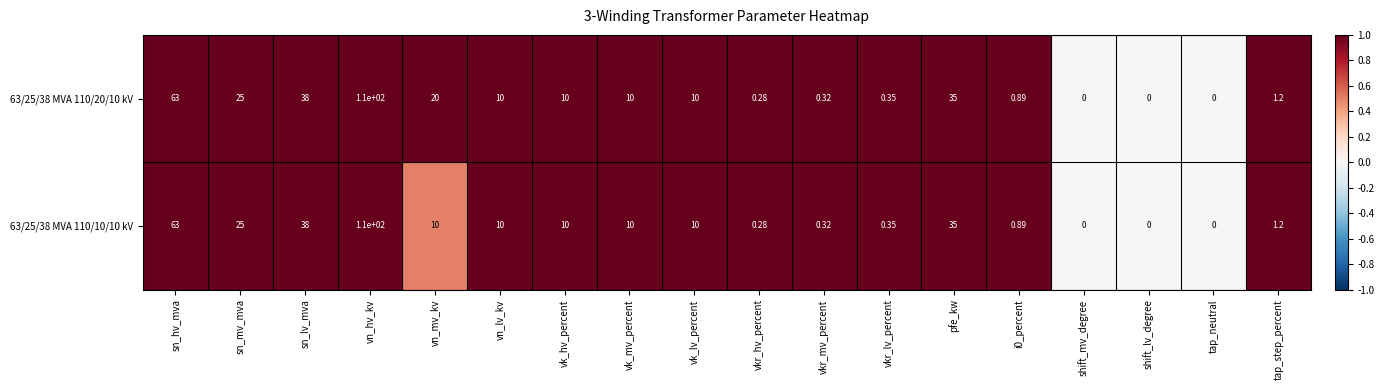

How many data points in 63/25/38 MVA 110/20/10 kV are less than 10?

8